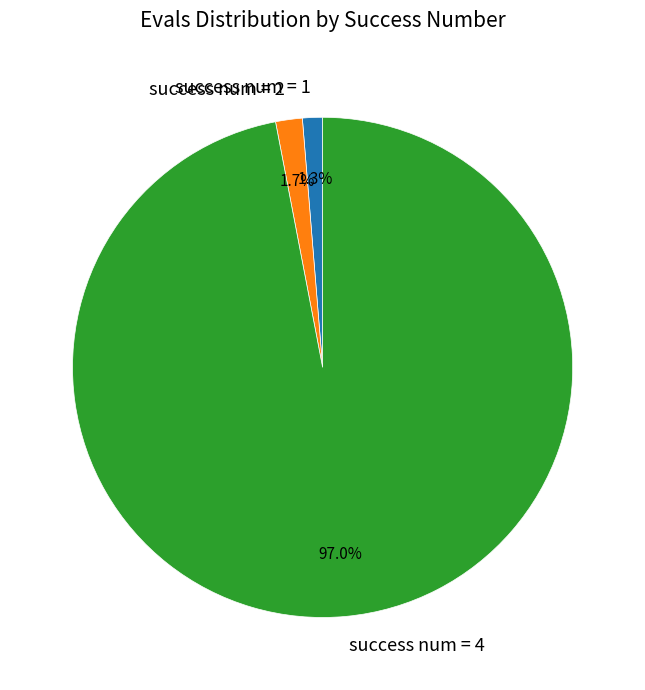

What percentage is NOT represented by success num = 4?

3.0%